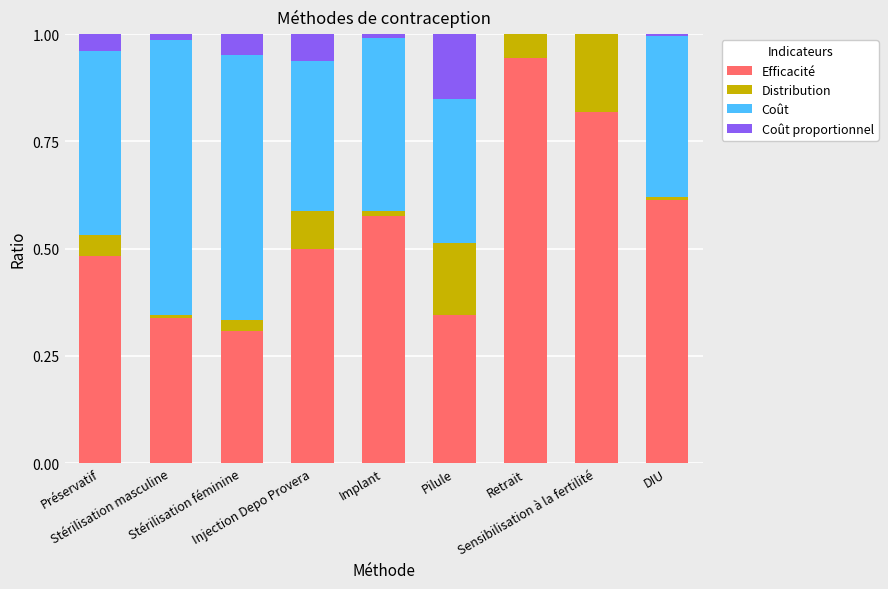

What is the sum of all Efficacité values?

4.9